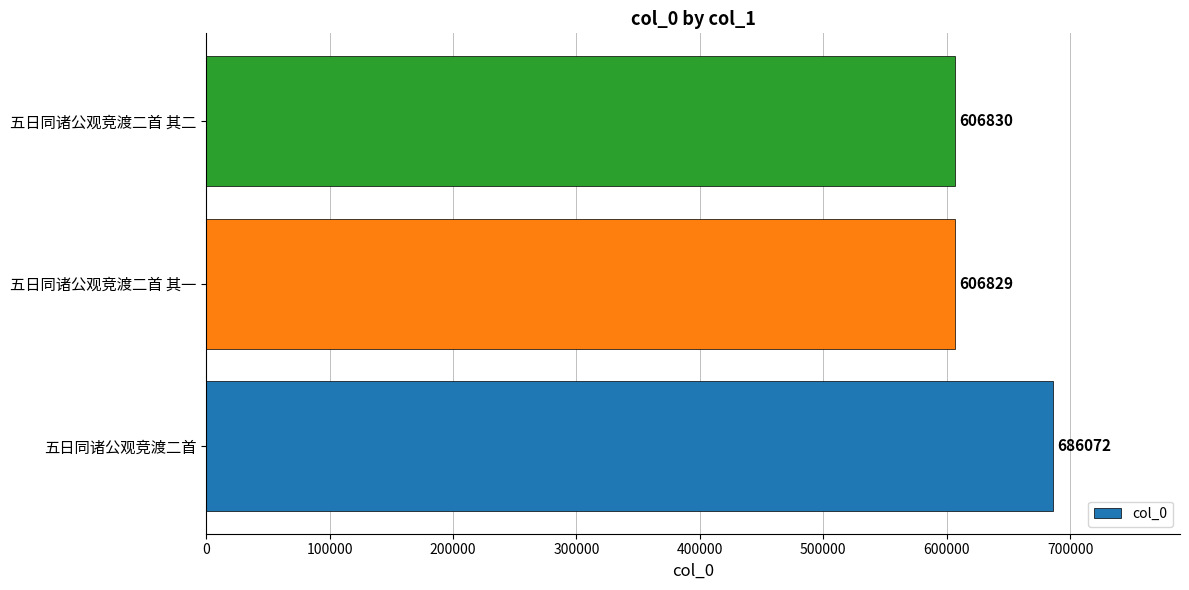

Which has a higher value, 五日同诸公观竞渡二首 其二 or 五日同诸公观竞渡二首 其一?

五日同诸公观竞渡二首 其二